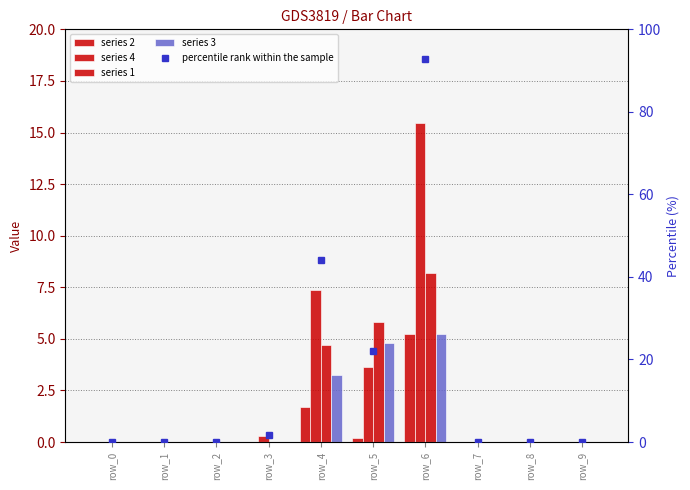

How many groups of bars are there?

10